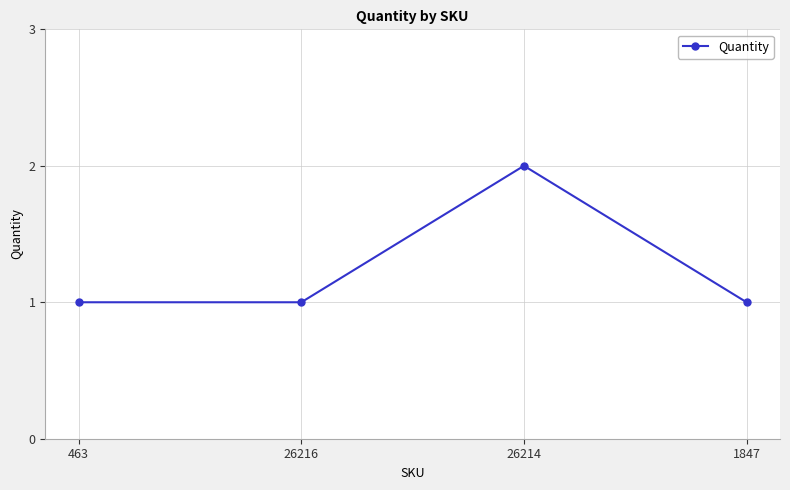

The value at 26216 is 2. True or false?

False